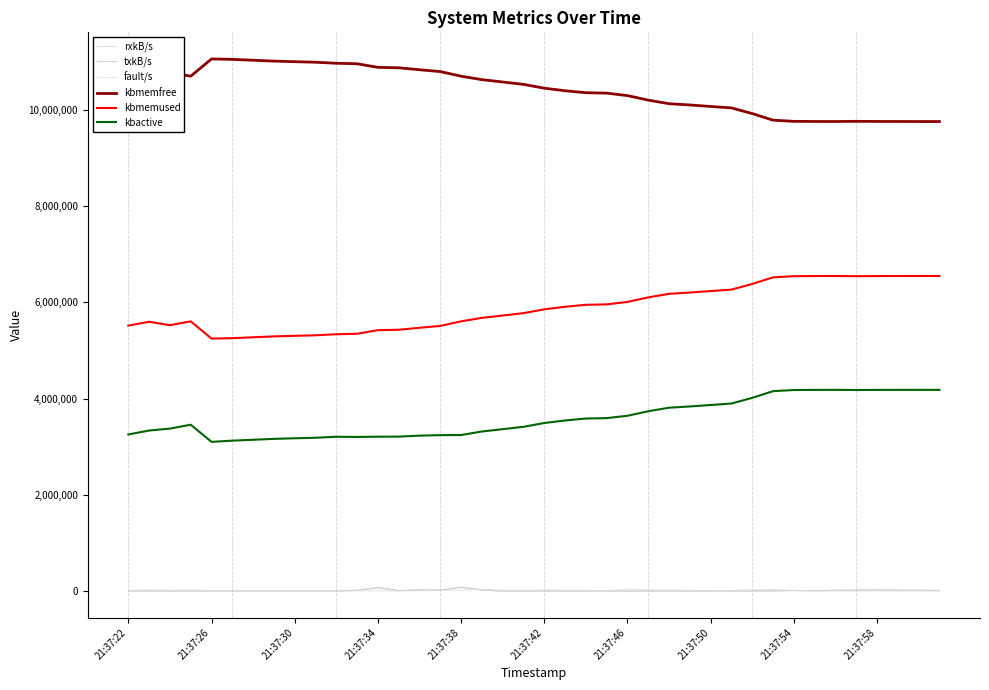

True or false: kbmemused and kbmemfree cross at least once.

False